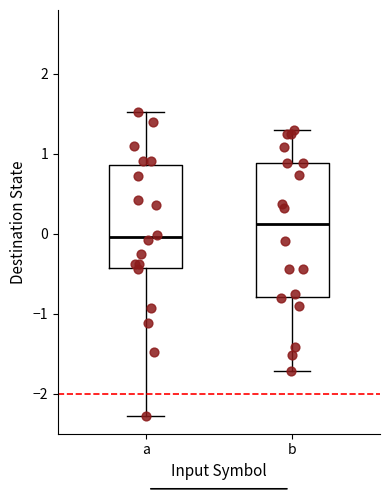

Reading left to right, transcribe this box plot: for each box, give where its median line is, the range the box spans, and where its two whiskers end, as read against the y-axis. The values are not printed on the chart, so give them approximately, as read against the axis.

a: median 0.0, box -0.4 to 0.9, whiskers -2.3 to 1.5
b: median 0.1, box -0.8 to 0.9, whiskers -1.7 to 1.3